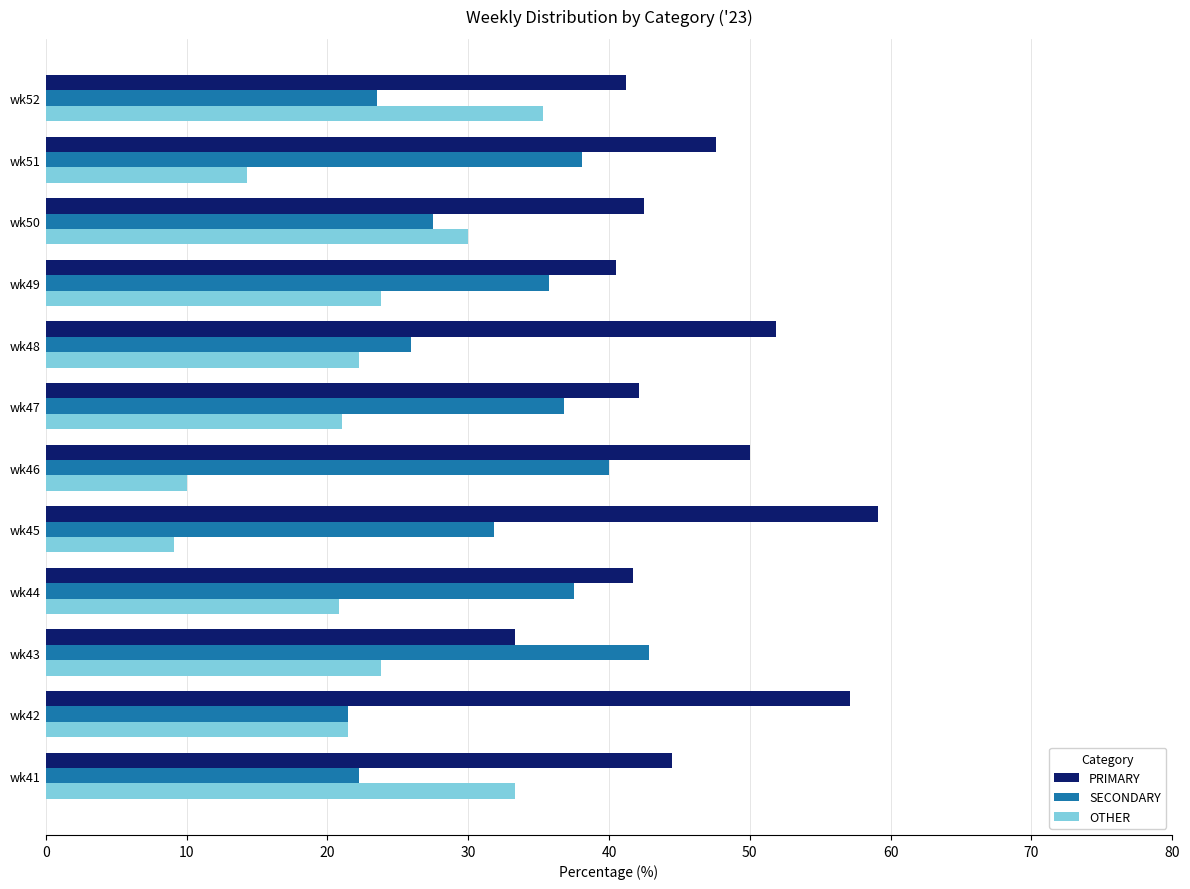

Is the value of OTHER at wk47 greater than the value of SECONDARY at wk49?

No